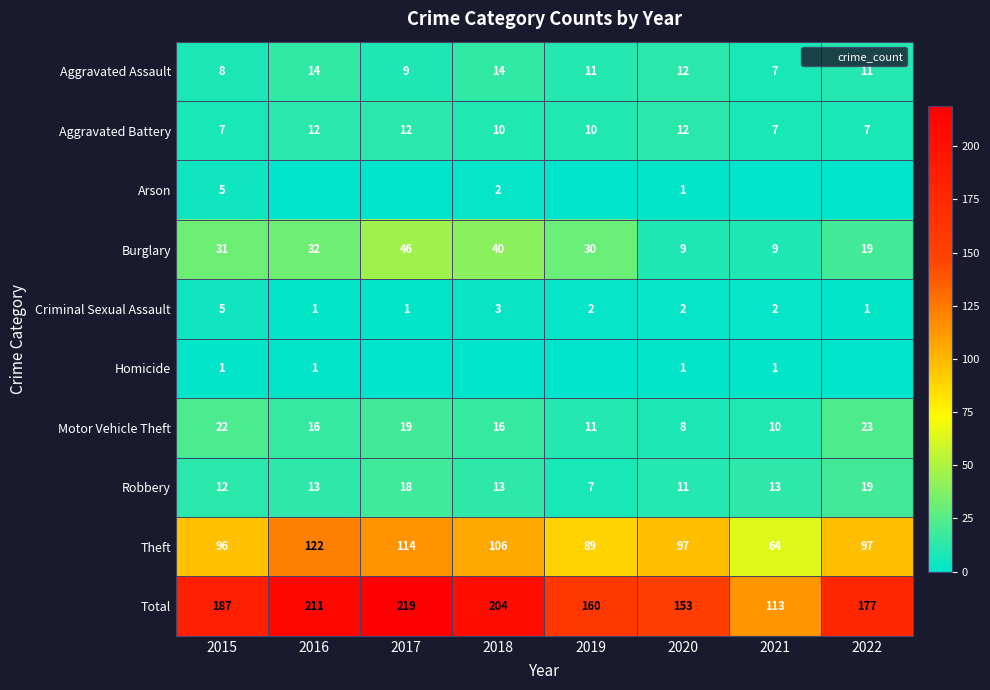

Is the value of Burglary at 2019 greater than the value of Motor Vehicle Theft at 2018?

Yes